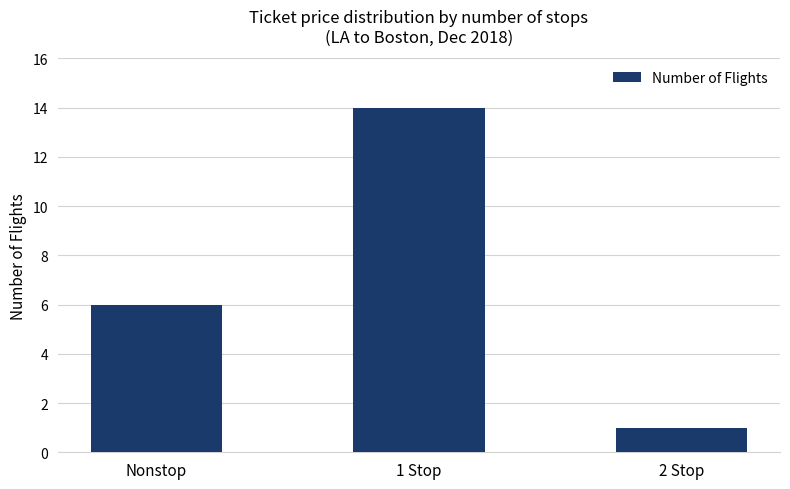

List the labels in order of value, largest first.

1 Stop, Nonstop, 2 Stop